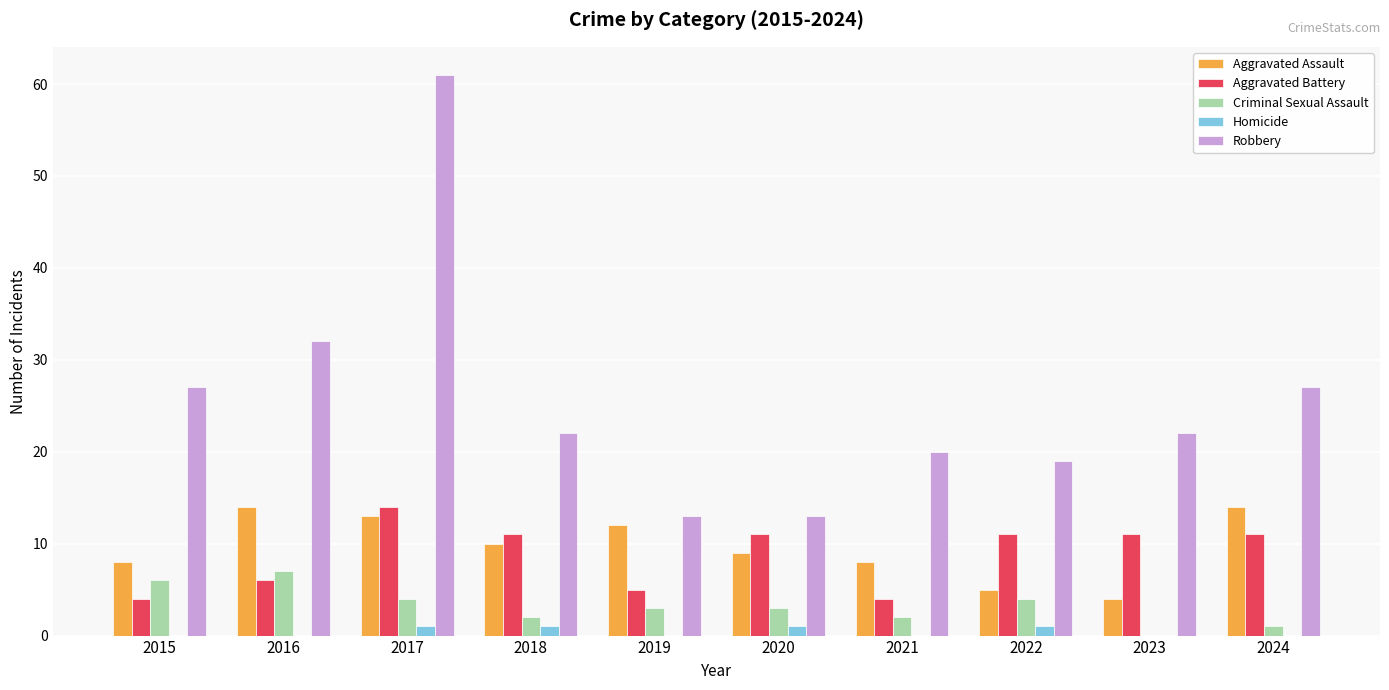

Reading right to left, transcribe all the data shown in this chart.

Aggravated Assault: 2024=14	2023=4	2022=5	2021=8	2020=9	2019=12	2018=10	2017=13	2016=14	2015=8
Aggravated Battery: 2024=11	2023=11	2022=11	2021=4	2020=11	2019=5	2018=11	2017=14	2016=6	2015=4
Criminal Sexual Assault: 2024=1	2023=0	2022=4	2021=2	2020=3	2019=3	2018=2	2017=4	2016=7	2015=6
Homicide: 2024=0	2023=0	2022=1	2021=0	2020=1	2019=0	2018=1	2017=1	2016=0	2015=0
Robbery: 2024=27	2023=22	2022=19	2021=20	2020=13	2019=13	2018=22	2017=61	2016=32	2015=27